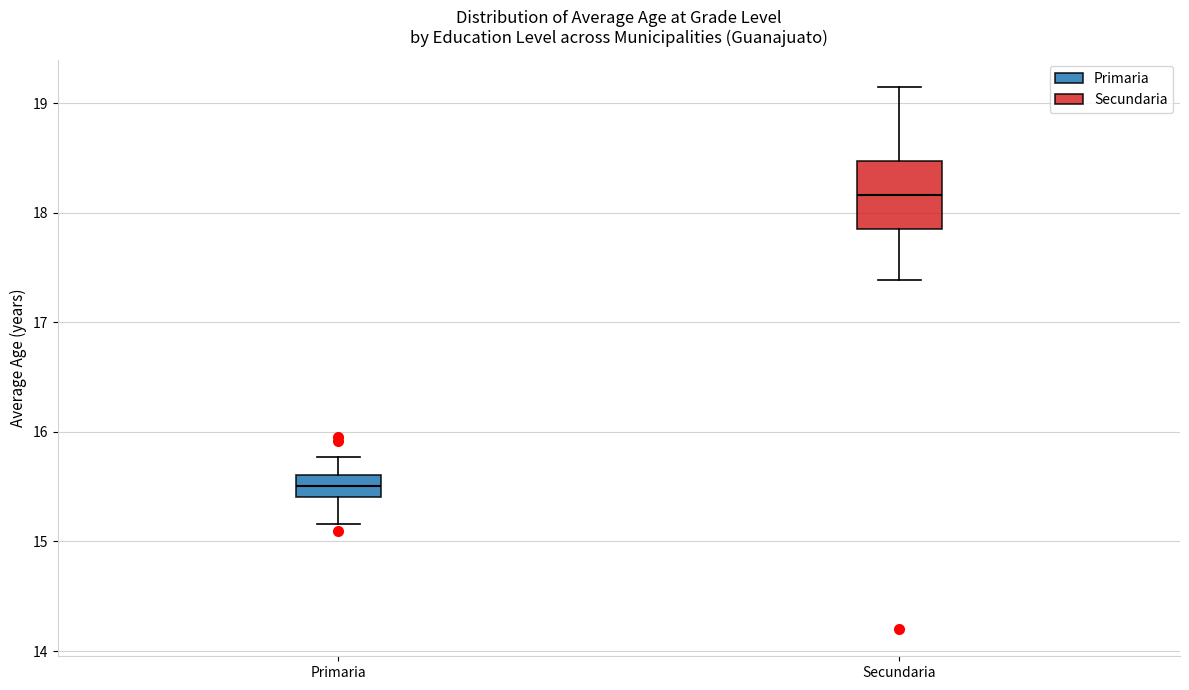

Reading left to right, transcribe this box plot: for each box, give where its median line is, the range the box spans, and where its two whiskers end, as read against the y-axis. The values are not printed on the chart, so give them approximately, as read against the axis.

Primaria: median 15.5, box 15.4 to 15.6, whiskers 15.2 to 15.8
Secundaria: median 18.2, box 17.9 to 18.5, whiskers 17.4 to 19.1